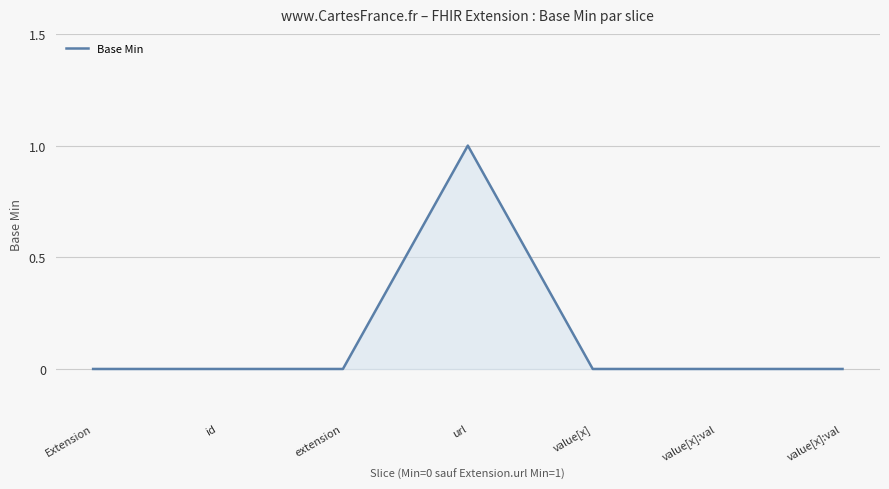

Does the chart display data point markers on the line(s)?

No